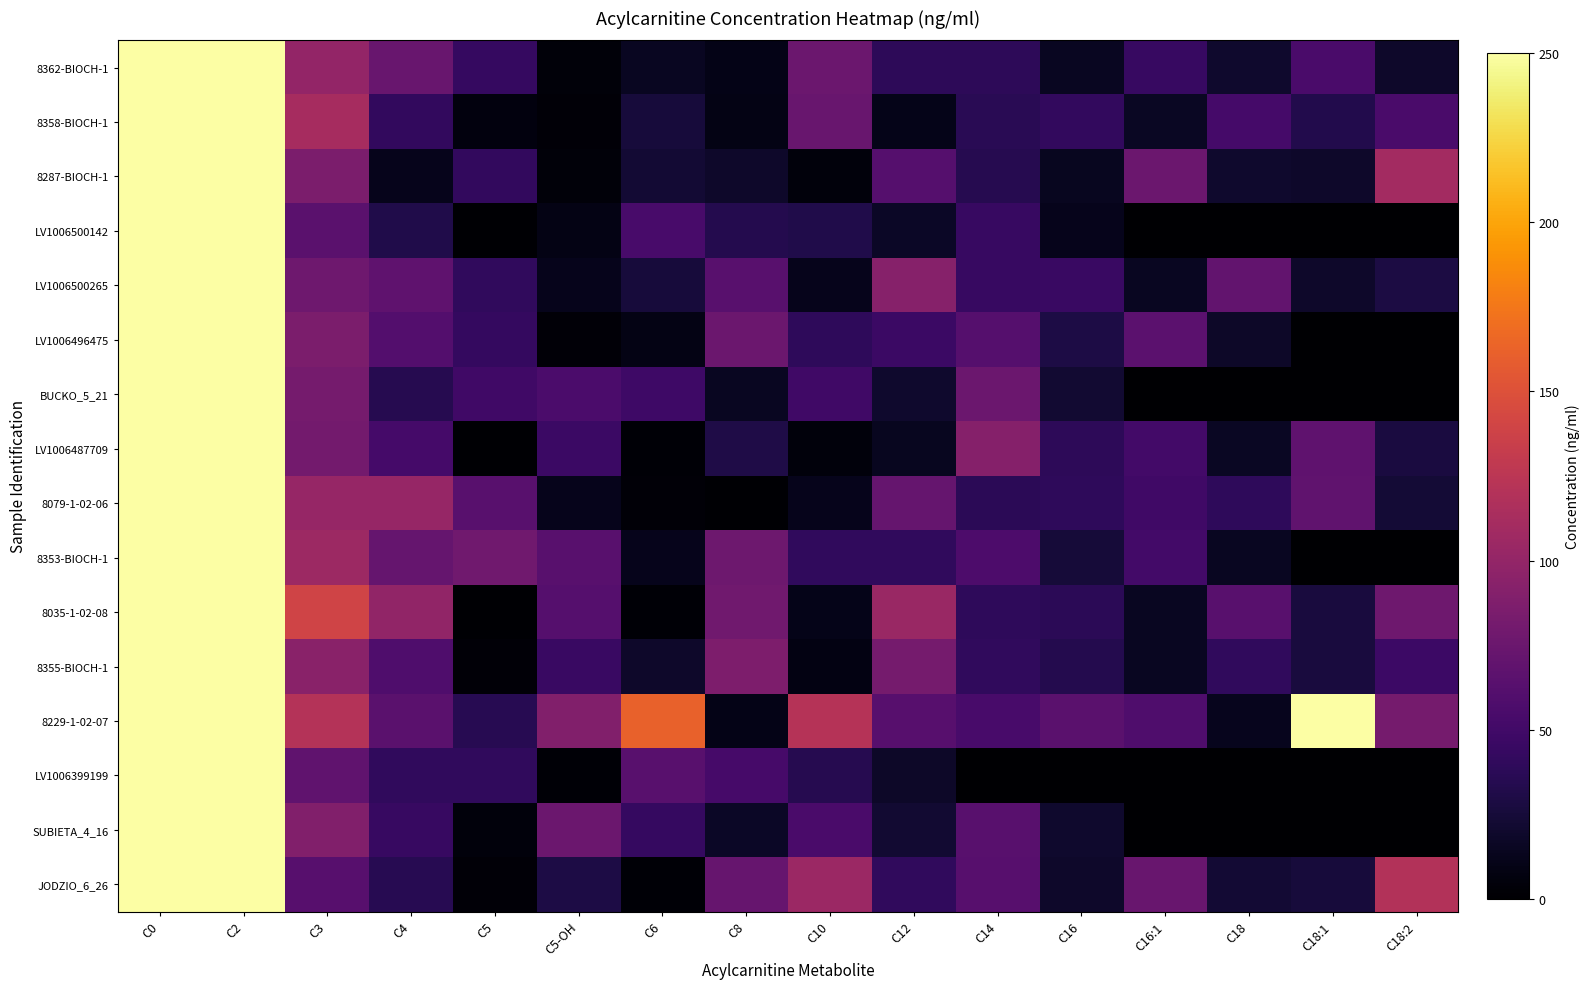

How many categories are shown in the chart?

16